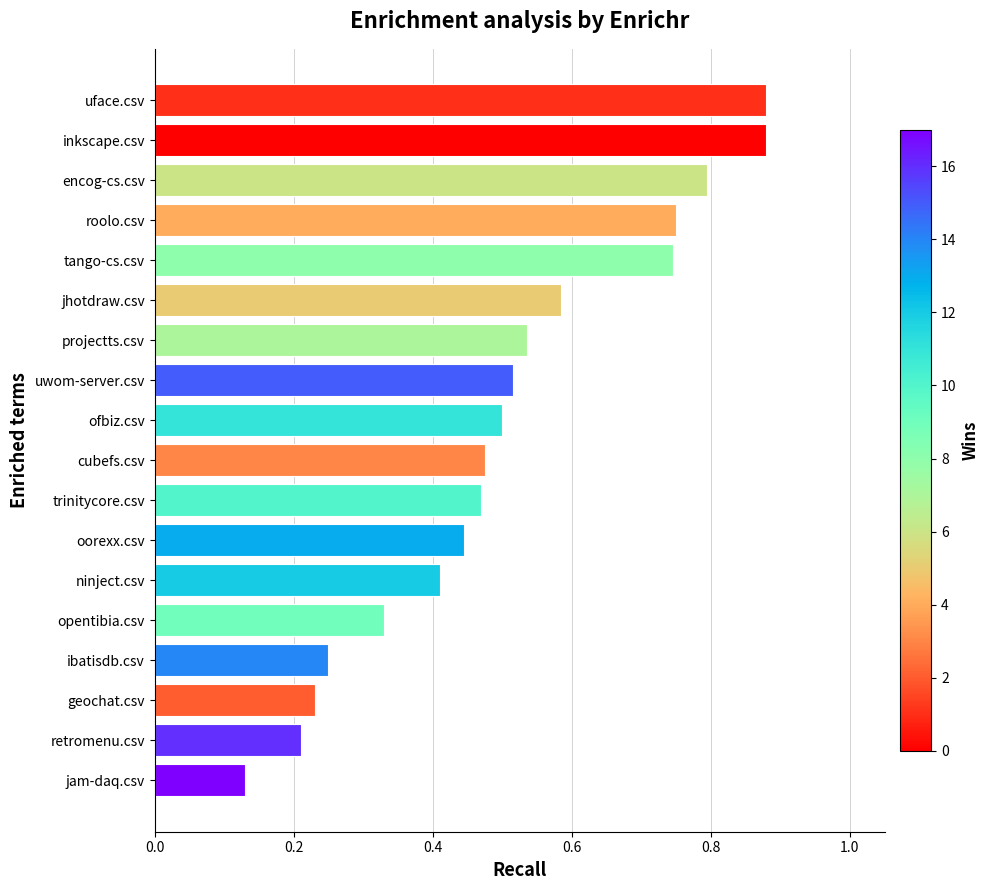

Which category has the lowest value across all series?

jam-daq.csv